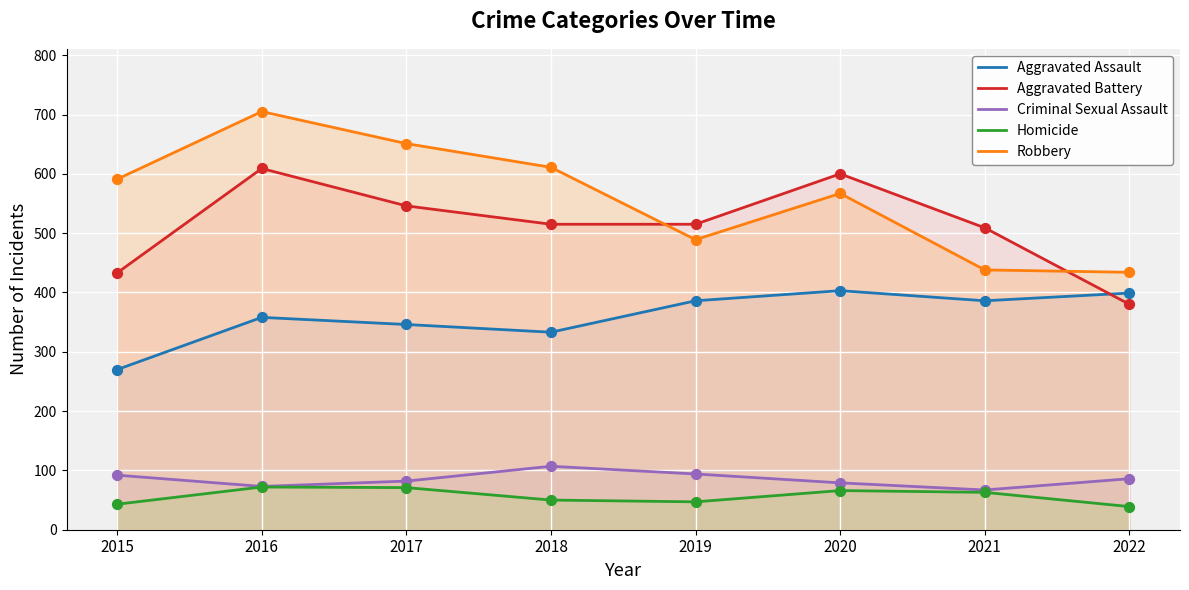

Which series contains the highest Y value?

Robbery